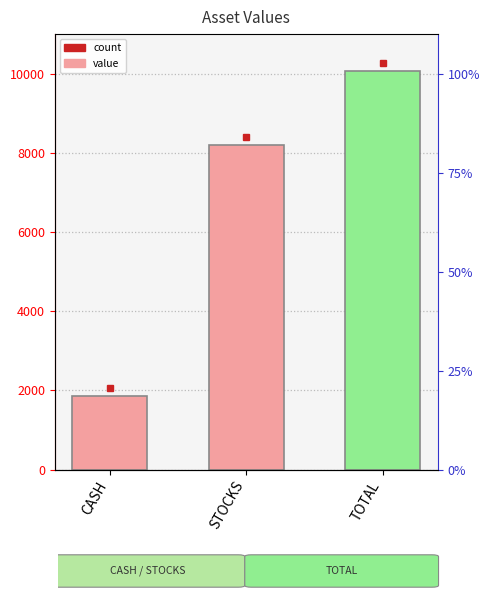

Rank the categories by value from lowest to highest.

CASH, STOCKS, TOTAL